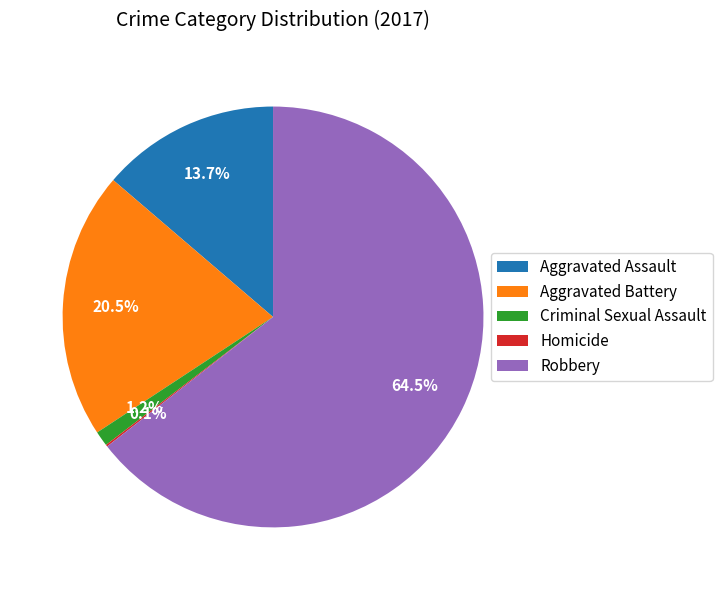

To the nearest percent, what is the average slice percentage?

20%